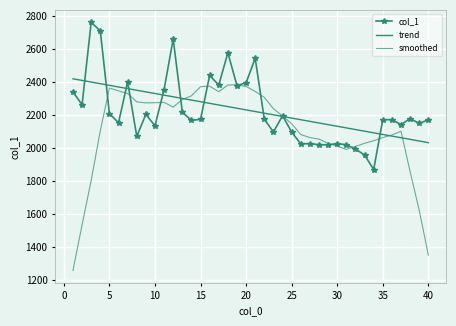

True or false: trend and col_1 cross at least once.

True